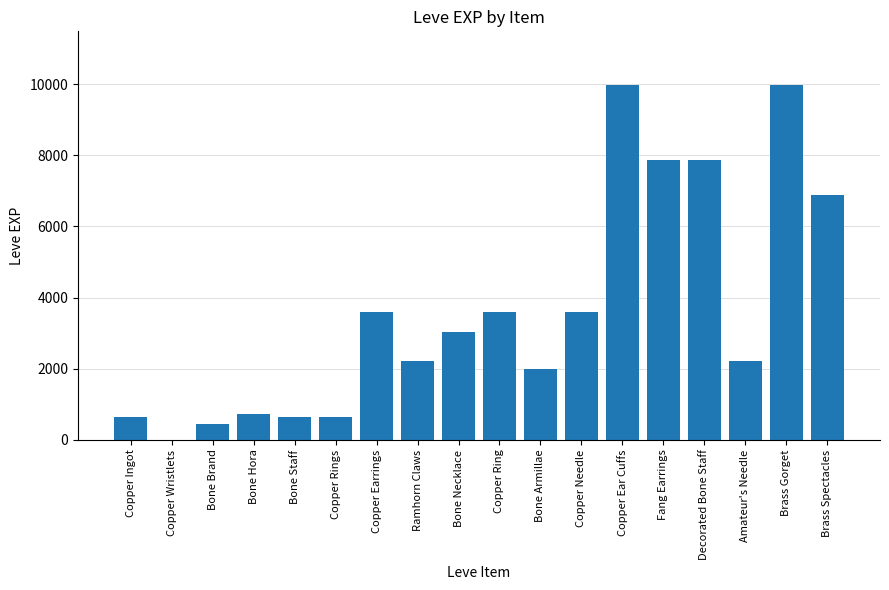

Reading left to right, transcribe all the data shown in this chart.

630	1	450	720	630	630	3600	2230	3040	3600	1980	3600	9990	7880	7880	2230	9990	6880